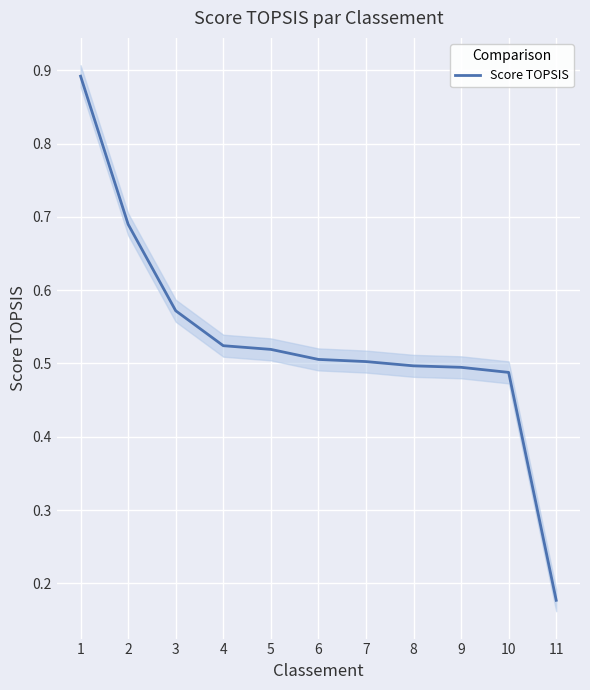

Reading left to right, list all the values displayed in this chart.

1=0.9	2=0.7	3=0.6	4=0.5	5=0.5	6=0.5	7=0.5	8=0.5	9=0.5	10=0.5	11=0.2